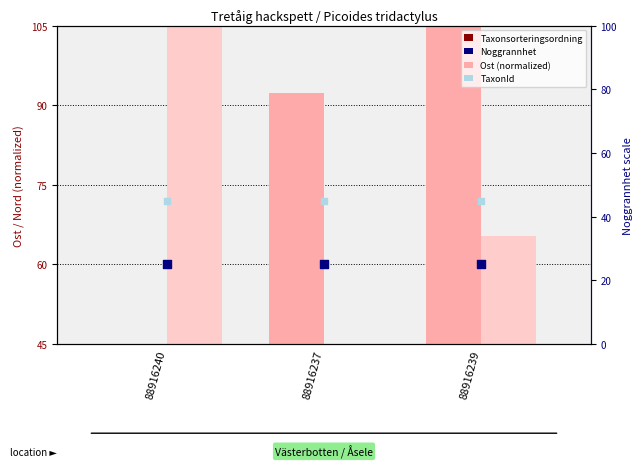

Which series reaches the maximum Y coordinate?

Ost (normalized)